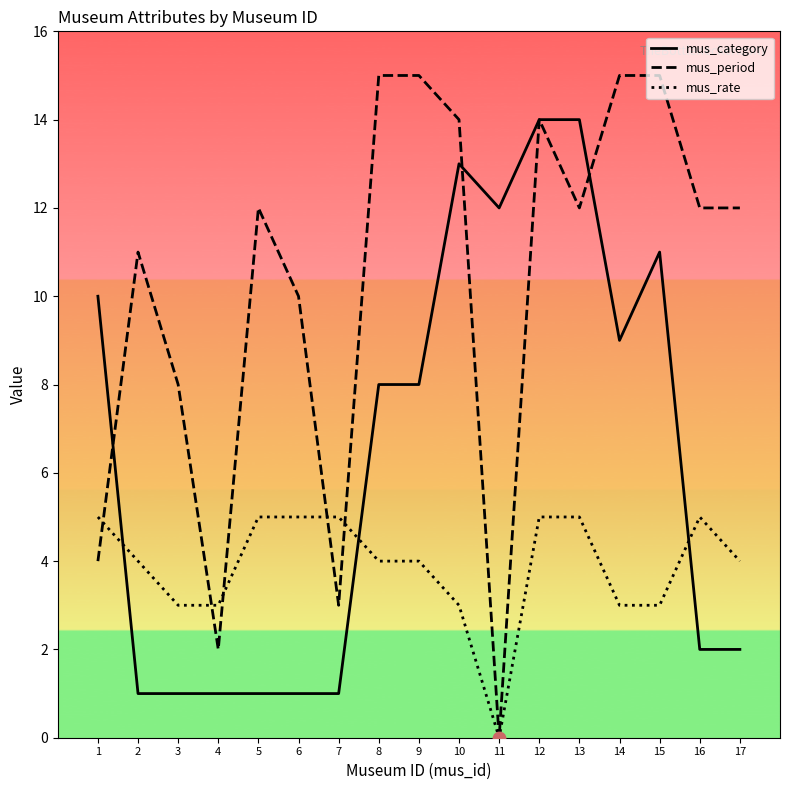

Which series has the largest range (max minus min)?

mus_period